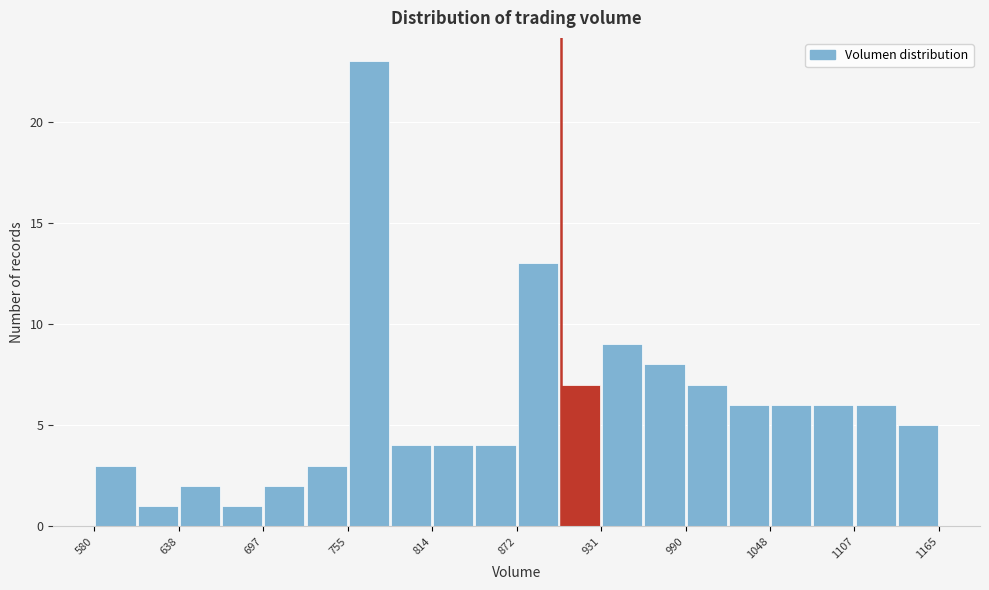

Around what value on the x-axis is the tallest bar? Give the approximate position of its centre, as read against the axis.

770